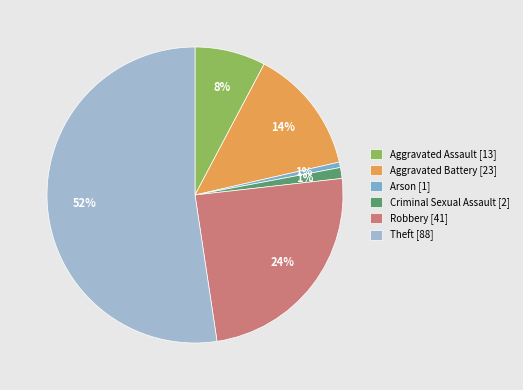

What percentage is the Aggravated Battery slice, to the nearest percent?

14%